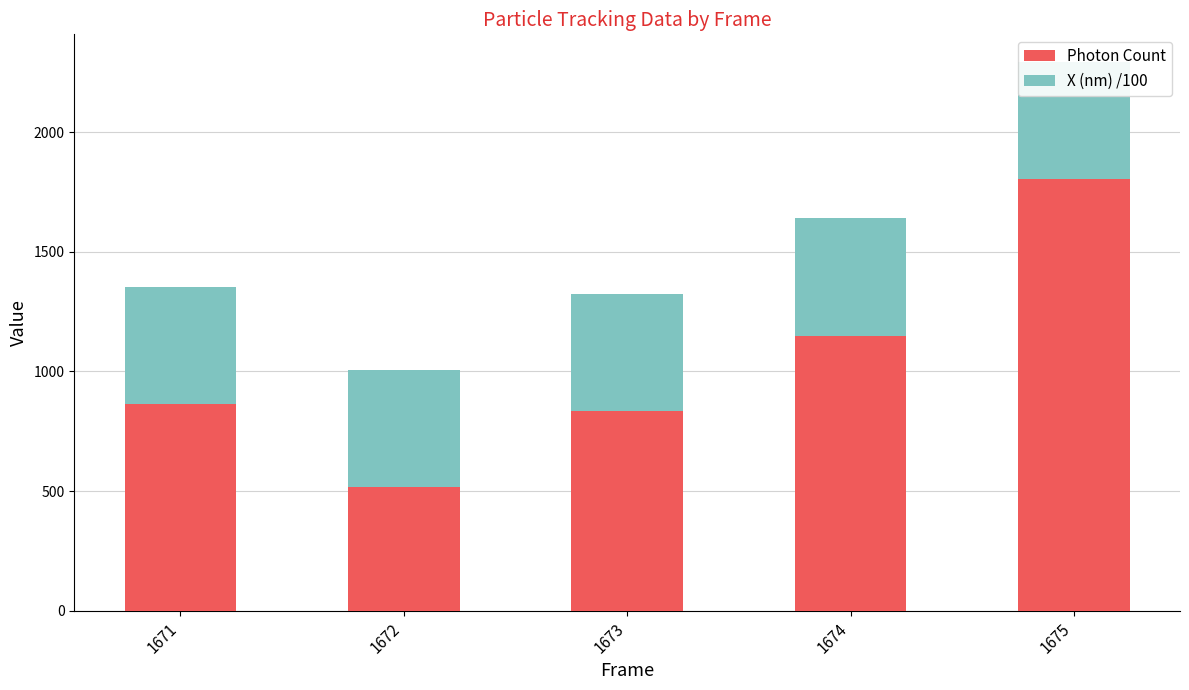

What is the average value of the Photon Count series?

1033.4